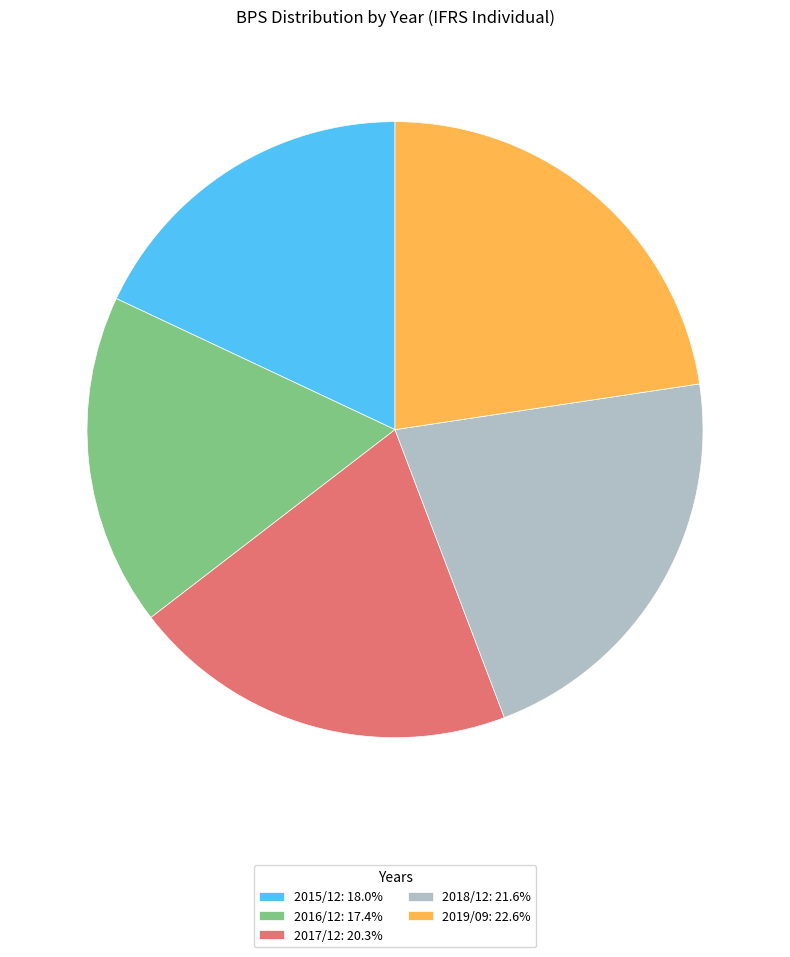

Is there any slice that represents more than half of the pie?

No